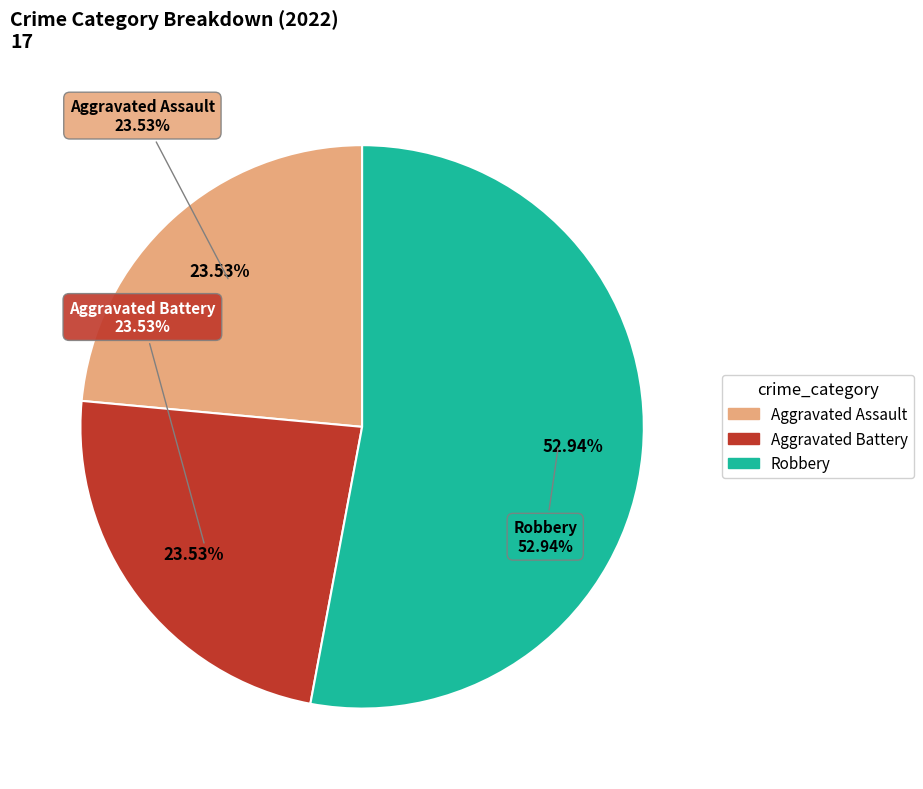

Approximately how many times larger is the value at Aggravated Battery compared to Robbery?

0.4